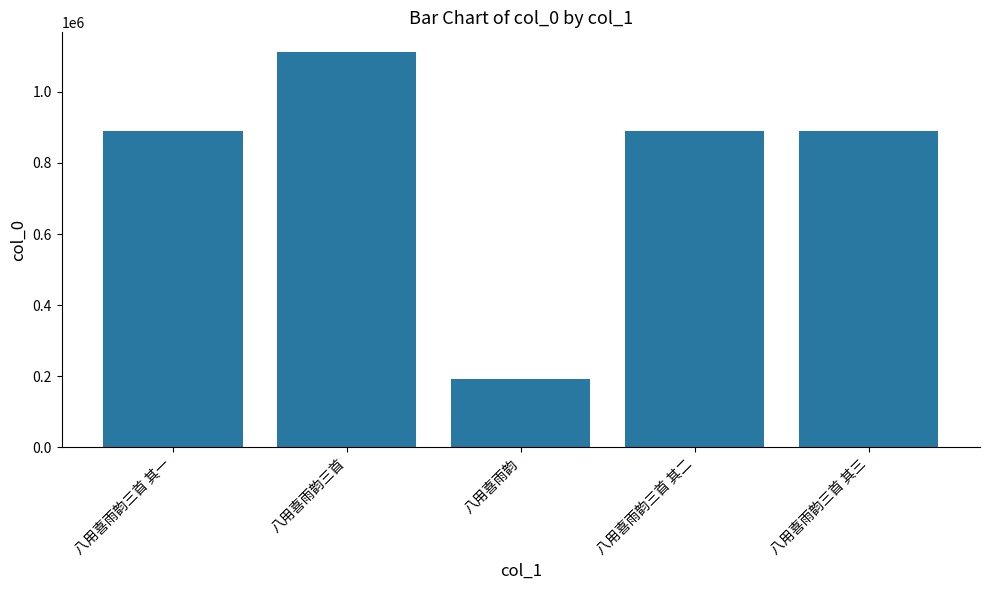

Read the value at 八用喜雨韵.

193370